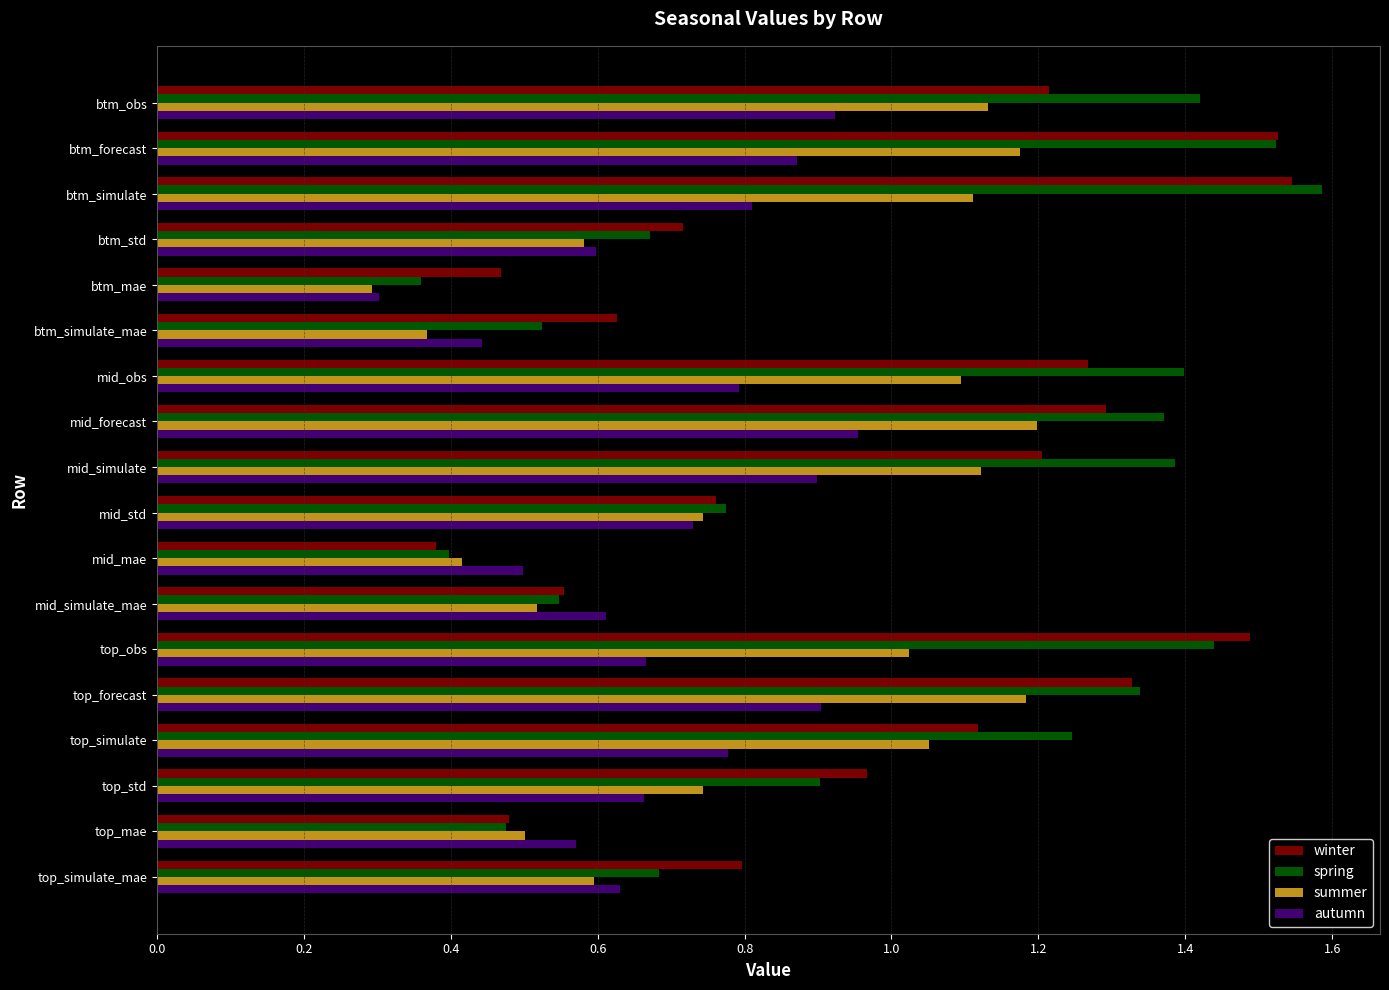

What is the sum of all summer values?

14.8